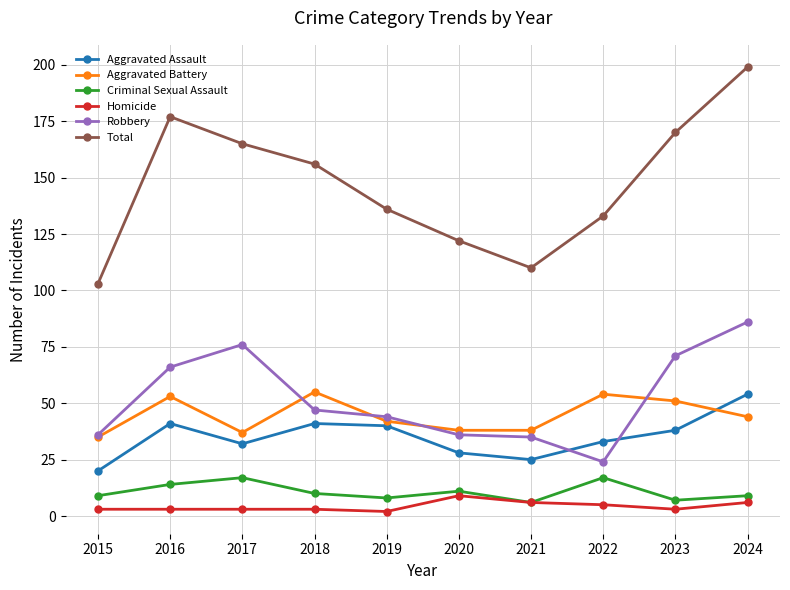

Count the number of categories in the chart.

10